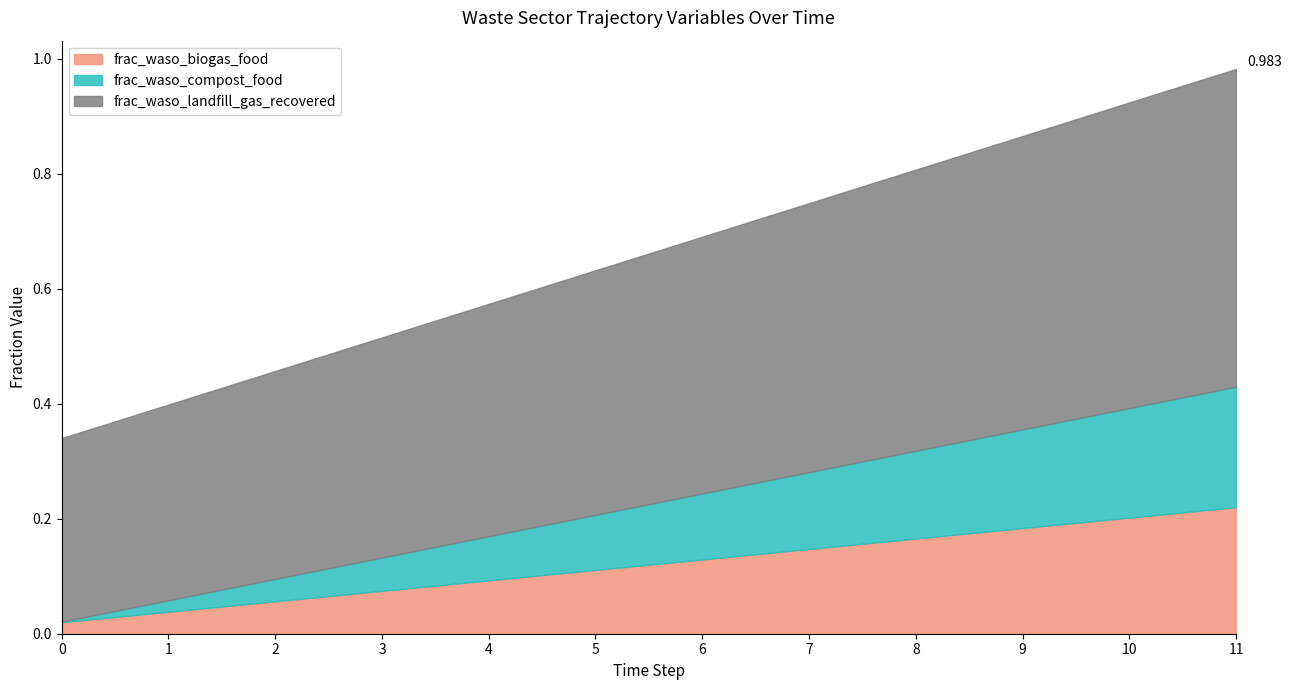

Reading right to left, extract all data points from this chart.

frac_waso_biogas_food: 0.2	0.2	0.2	0.2	0.1	0.1	0.1	0.1	0.1	0.1	0.0	0.0
frac_waso_compost_food: 0.2	0.2	0.2	0.2	0.1	0.1	0.1	0.1	0.1	0.0	0.0	0.0
frac_waso_landfill_gas_recovered: 0.6	0.5	0.5	0.5	0.5	0.4	0.4	0.4	0.4	0.4	0.3	0.3